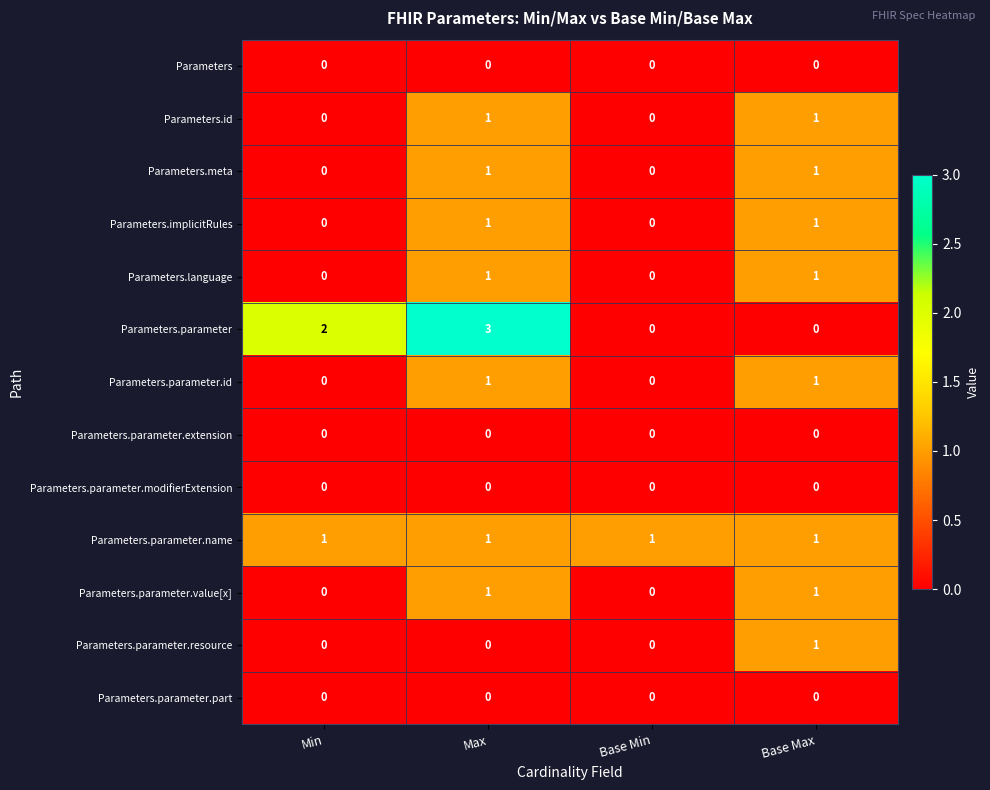

Is it true that Parameters.parameter.resource equals 0 at Max?

True